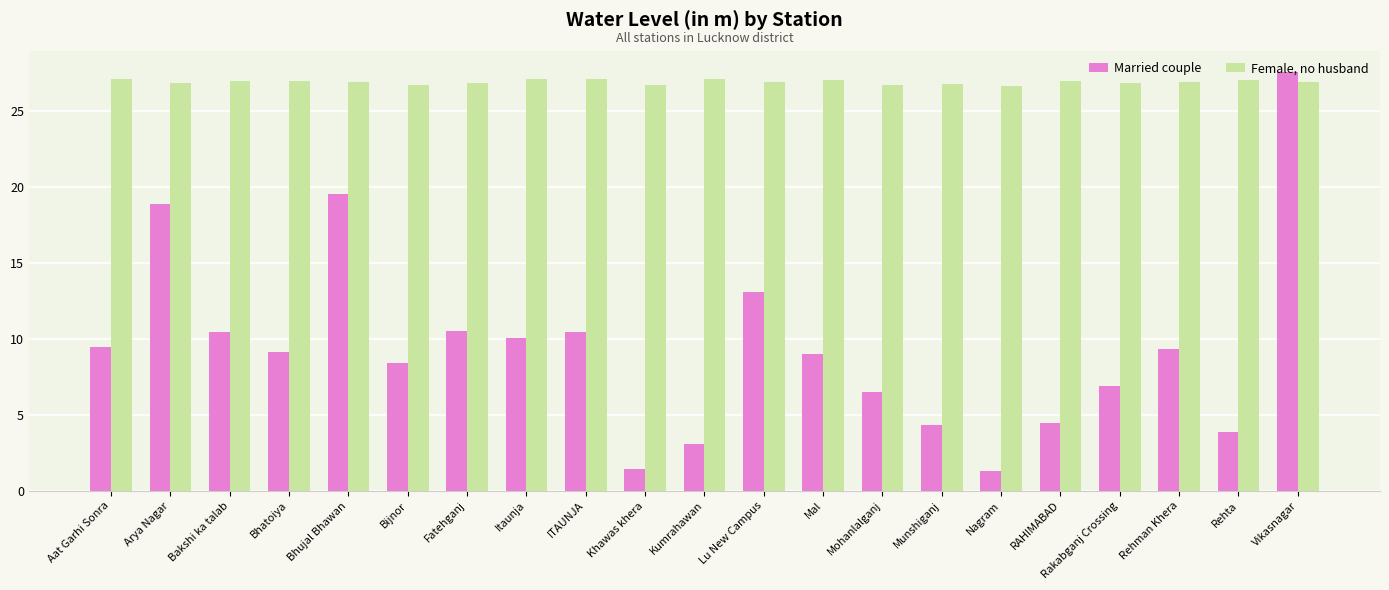

List the series in order of their overall mean, highest first.

Female, no husband, Married couple